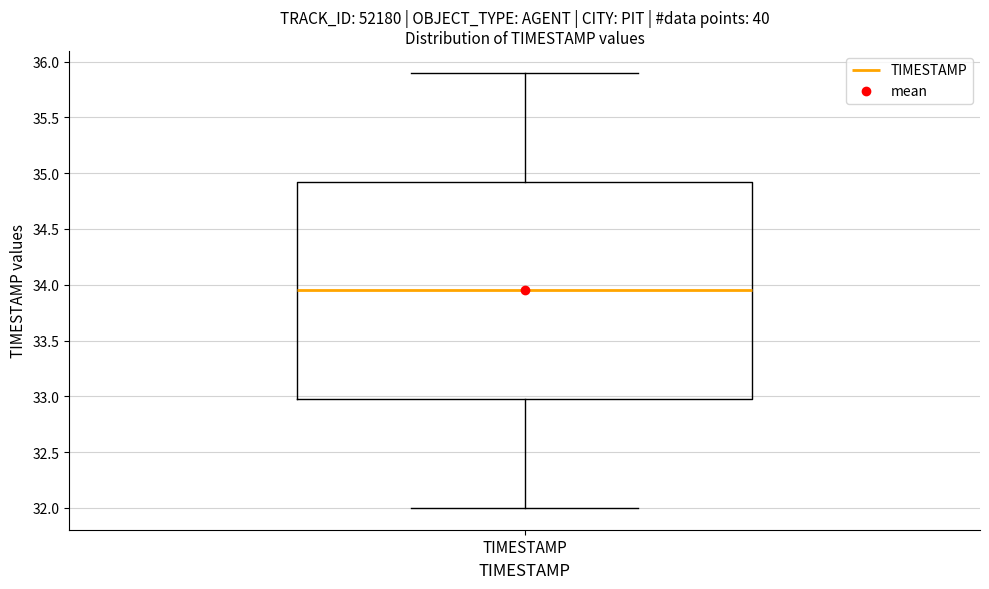

Where does the median line of the box for TIMESTAMP sit on the y-axis? The values are not printed on the chart, so give them approximately, as read against the axis.

33.95